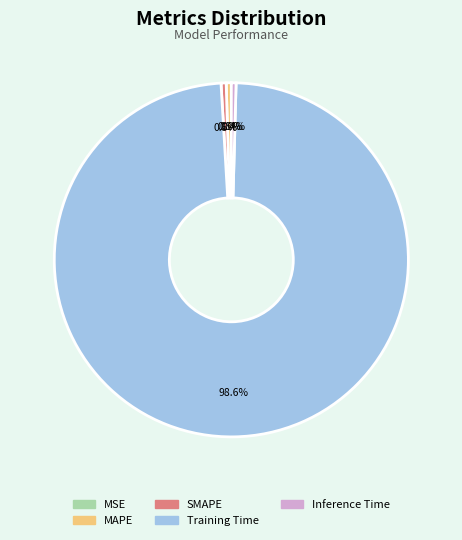

What is the total percentage of MAPE and Inference Time?

0.9%